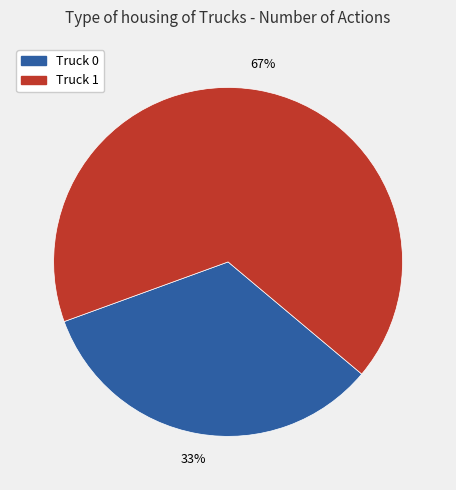

Which slice is the largest?

Truck 1